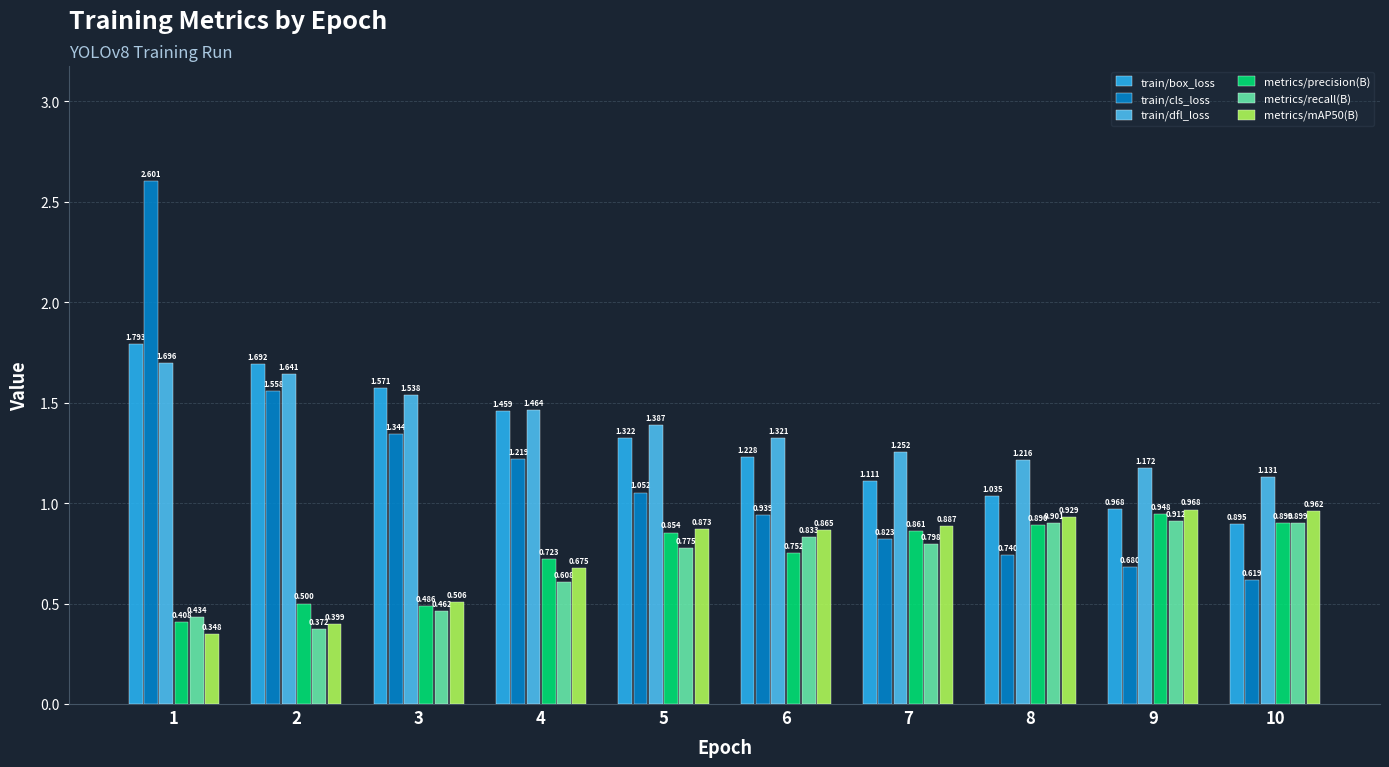

Is the value of metrics/mAP50(B) at 2 greater than the value of train/cls_loss at 3?

No